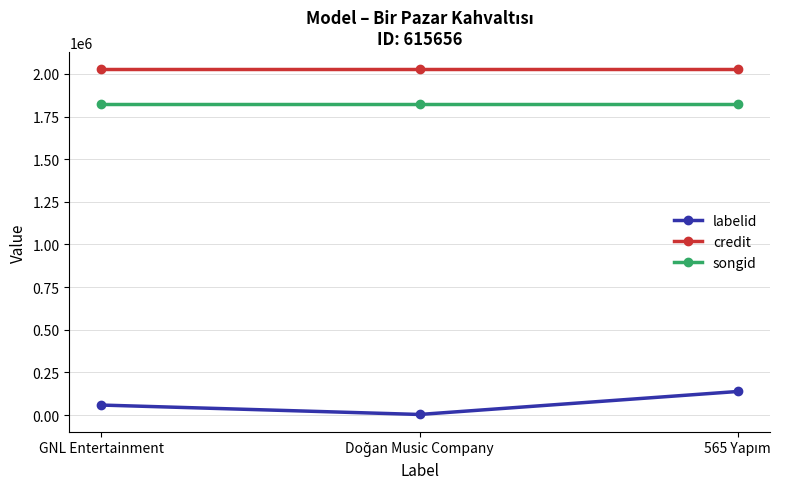

What are all the series names shown in the legend?

labelid, credit, songid